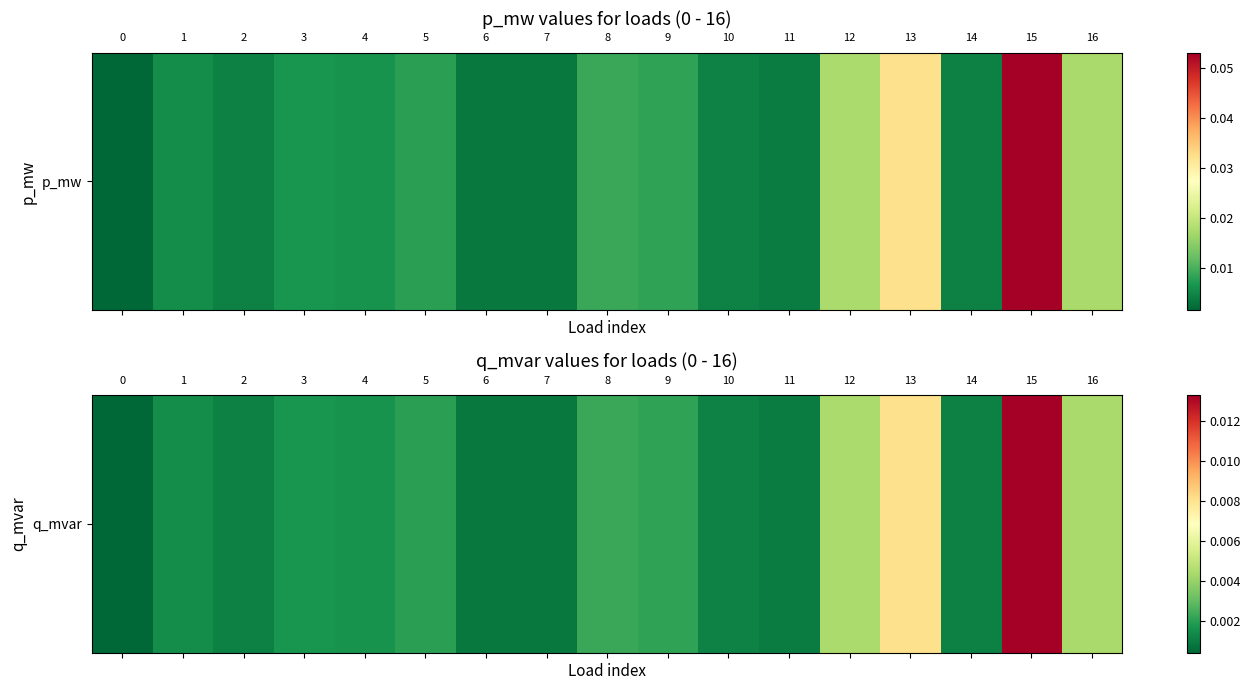

The value at 6 is 0.0. True or false?

True